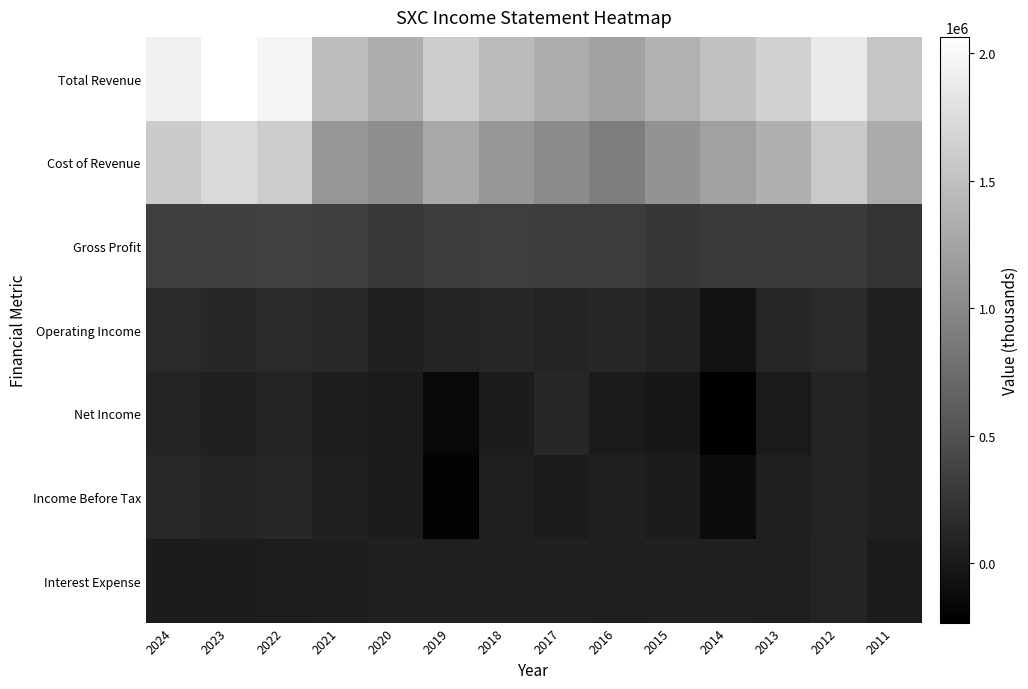

Reading right to left, list all the values displayed in this chart.

Total Revenue: 2011=1538900	2012=1864700	2013=1647700	2014=1503800	2015=1362700	2016=1223300	2017=1331500	2018=1450900	2019=1600300	2020=1333000	2021=1456000	2022=1972500	2023=2063200	2024=1935400
Cost of Revenue: 2011=1305800	2012=1573100	2013=1348000	2014=1212900	2015=1098400	2016=906500	2017=1021800	2018=1122000	2019=1281800	2020=1048200	2021=1118800	2022=1604900	2023=1718300	2024=1595500
Gross Profit: 2011=233100	2012=291600	2013=299700	2014=290900	2015=264300	2016=316800	2017=309700	2018=328900	2019=318500	2020=284800	2021=337200	2022=367600	2023=344900	2024=339900
Operating Income: 2011=67500	2012=147600	2013=111300	2014=-62400	2015=79800	2016=121600	2017=102300	2018=121700	2019=104100	2020=69500	2021=141100	2022=153200	2023=124900	2024=151600
Net Income: 2011=60600	2012=98800	2013=9500	2014=-232100	2015=-22000	2016=14400	2017=122400	2018=26200	2019=-152300	2020=3700	2021=43400	2022=100700	2023=57500	2024=95900
Income Before Tax: 2011=66100	2012=100000	2013=59000	2014=-125600	2015=23100	2016=68100	2017=21900	2018=51600	2019=-203100	2020=19100	2021=67100	2022=121700	2023=97800	2024=128500
Interest Expense: 2011=14300	2012=95800	2013=52300	2014=63200	2015=56700	2016=53500	2017=61700	2018=61500	2019=60300	2020=56100	2021=42100	2022=31500	2023=27100	2024=23100